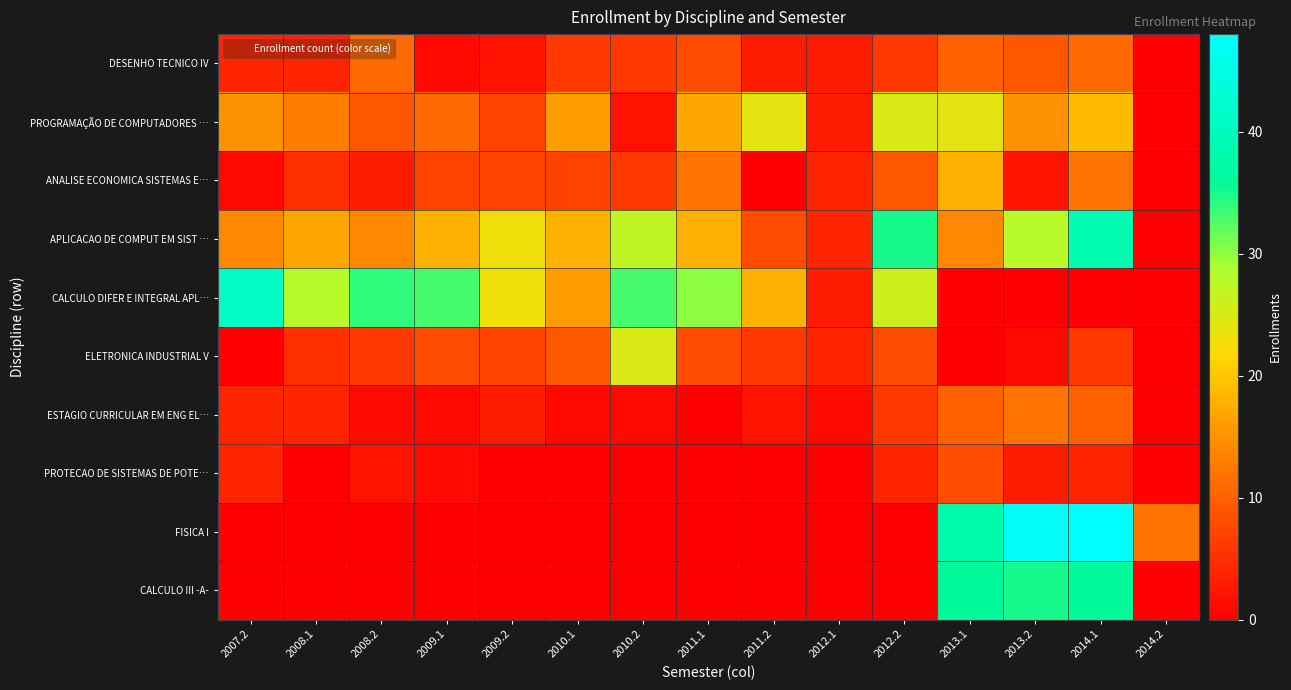

At which category does the chart reach its minimum across all series?

2014.2